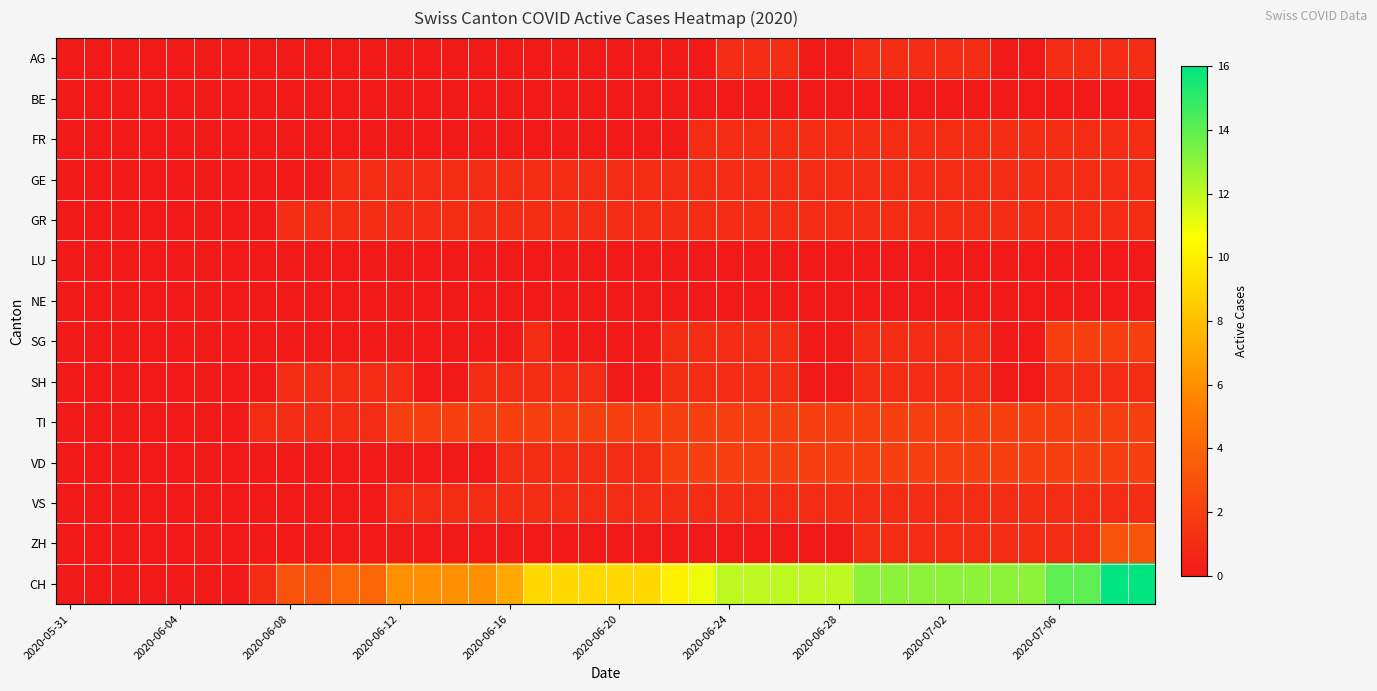

Reading left to right, transcribe all the data shown in this chart.

AG: 0	0	0	0	0	0	0	0	0	0	0	0	0	0	0	0	0	0	0	0	0	0	0	0	1	1	1	0	0	1	1	1	1	1	0	0	1	1	1	1
BE: 0	0	0	0	0	0	0	0	0	0	0	0	0	0	0	0	0	0	0	0	0	0	0	0	0	0	0	0	0	0	0	0	0	0	0	0	0	0	0	0
FR: 0	0	0	0	0	0	0	0	0	0	0	0	0	0	0	0	0	0	0	0	0	0	0	1	1	1	1	1	1	1	1	1	1	1	1	1	1	1	1	1
GE: 0	0	0	0	0	0	0	0	0	0	1	1	1	1	1	1	1	1	1	1	1	1	1	1	1	1	1	1	1	1	1	1	1	1	1	1	1	1	1	1
GR: 0	0	0	0	0	0	0	0	1	1	1	1	1	1	1	1	1	1	1	1	1	1	1	1	1	1	1	1	1	1	1	1	1	1	1	1	1	1	1	1
LU: 0	0	0	0	0	0	0	0	0	0	0	0	0	0	0	0	0	0	0	0	0	0	0	0	0	0	0	0	0	0	0	0	0	0	0	0	0	0	0	0
NE: 0	0	0	0	0	0	0	0	0	0	0	0	0	0	0	0	0	0	0	0	0	0	0	0	0	0	0	0	0	0	0	0	0	0	0	0	0	0	0	0
SG: 0	0	0	0	0	0	0	0	0	0	0	0	0	0	0	0	0	1	0	0	0	0	1	1	1	1	1	0	0	1	1	1	1	1	0	0	2	2	2	2
SH: 0	0	0	0	0	0	0	0	1	1	1	1	1	0	0	1	1	1	1	1	0	0	1	1	1	1	1	0	0	1	1	1	1	1	0	0	1	1	1	1
TI: 0	0	0	0	0	0	0	1	1	1	1	1	2	2	2	2	2	2	2	2	2	2	2	2	2	2	2	2	2	2	2	2	2	2	2	2	2	2	2	2
VD: 0	0	0	0	0	0	0	0	0	0	0	0	0	0	0	0	1	1	1	1	1	1	2	2	2	2	2	2	2	2	2	2	2	2	2	2	2	2	2	2
VS: 0	0	0	0	0	0	0	0	0	0	0	0	1	1	1	1	1	1	1	1	1	1	1	1	1	1	1	1	1	1	1	1	1	1	1	1	1	1	1	1
ZH: 0	0	0	0	0	0	0	0	0	0	0	0	0	0	0	0	0	0	0	0	0	0	0	0	0	0	0	0	0	1	1	1	1	1	1	1	1	1	3	3
CH: 0	0	0	0	0	0	0	1	3	3	4	4	6	6	6	6	7	9	9	9	9	9	10	11	12	12	12	12	12	13	13	13	13	13	13	13	14	14	16	16